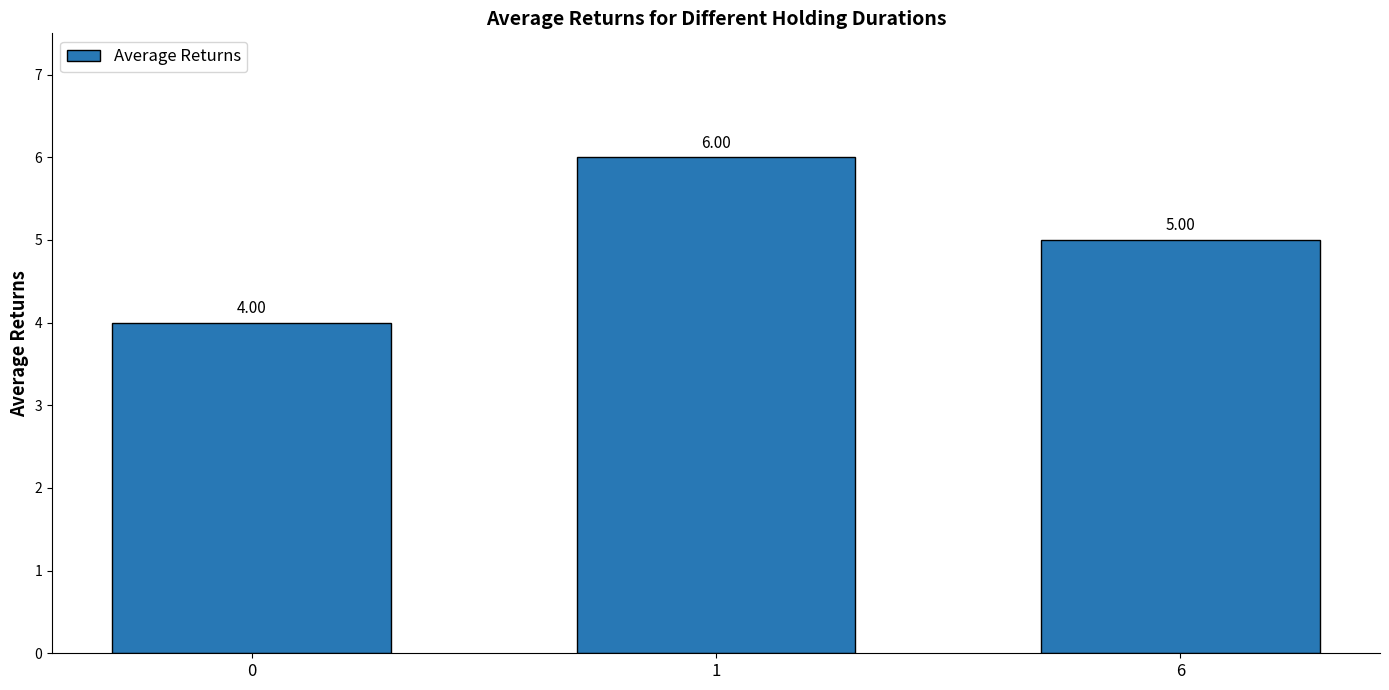

Rank the categories by value from highest to lowest.

1, 6, 0